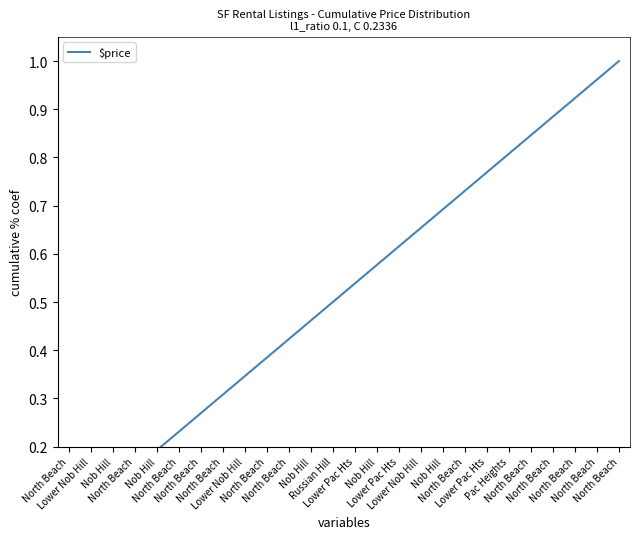

What is the change in value from North Beach to Nob Hill?

+0.4